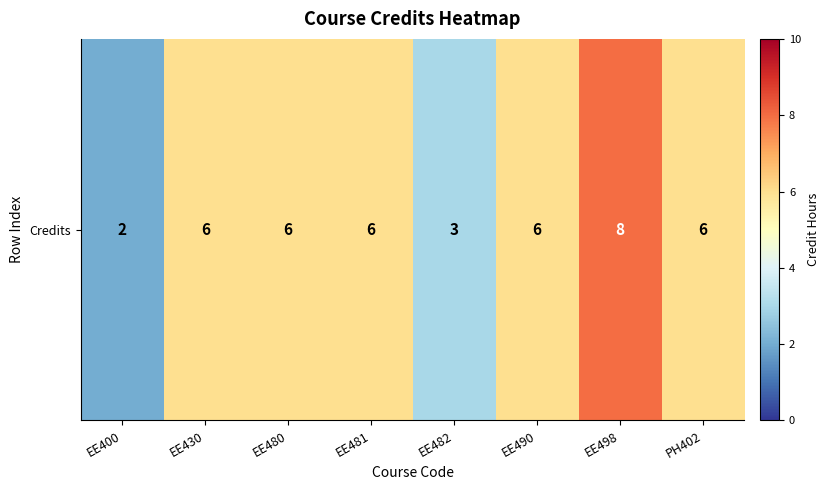

True or false: the data shows 6 at EE430.

True